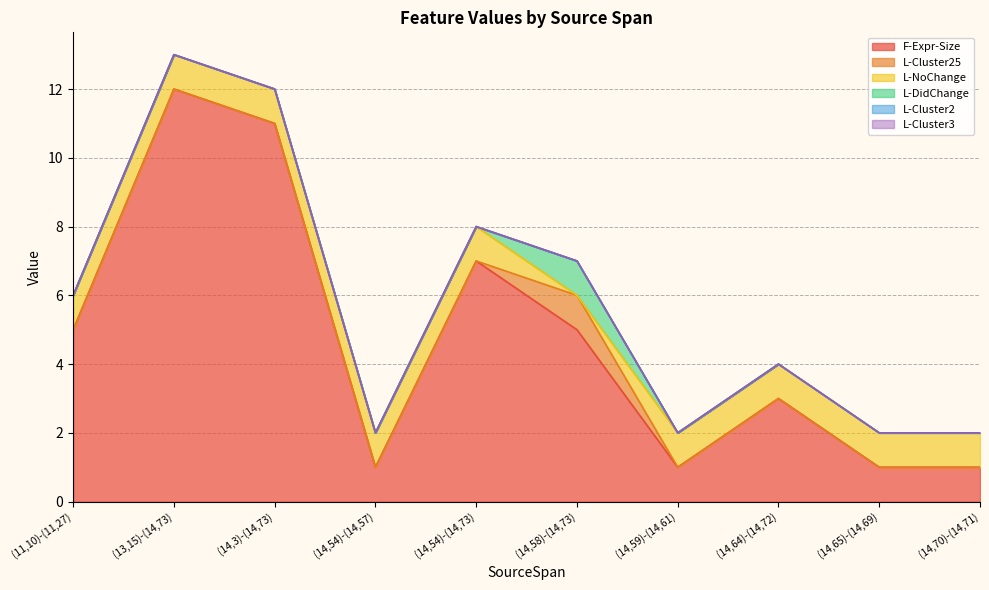

At how many categories does at least one series exceed 0?

10